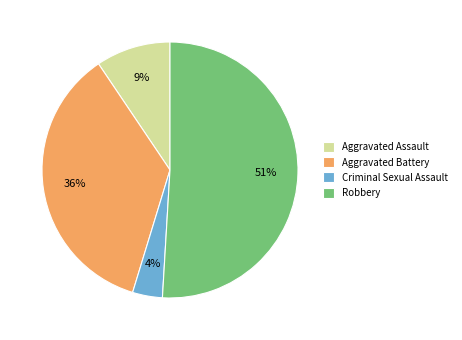

Does any single category account for the majority?

Yes